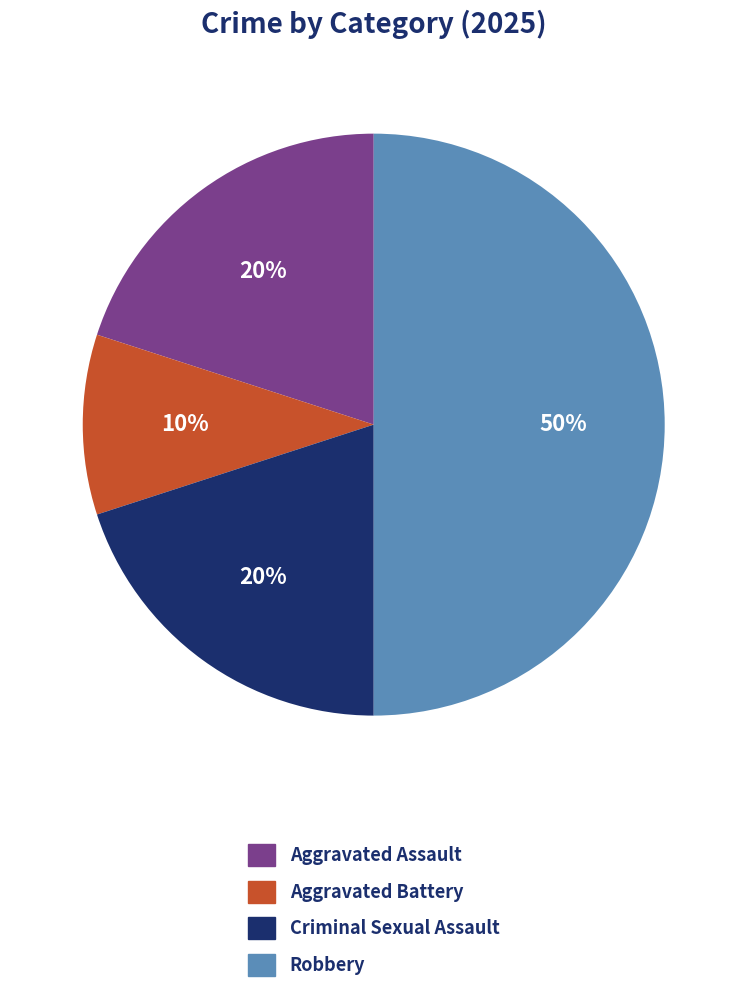

To the nearest percent, what is the combined percentage of Robbery and Criminal Sexual Assault?

70%